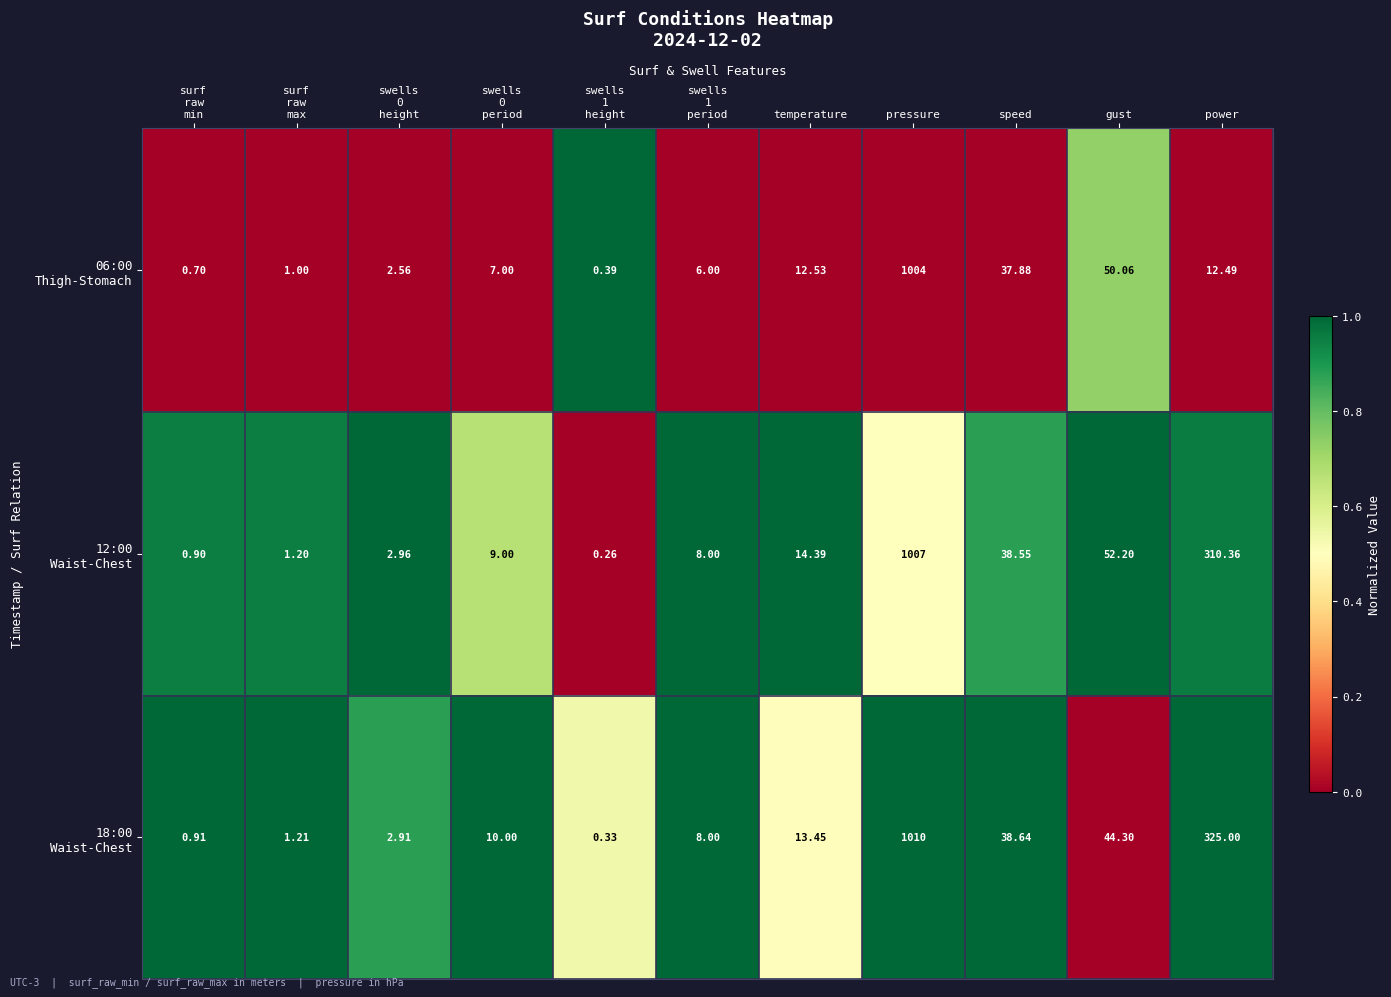

At how many categories does at least one series exceed 0?

11